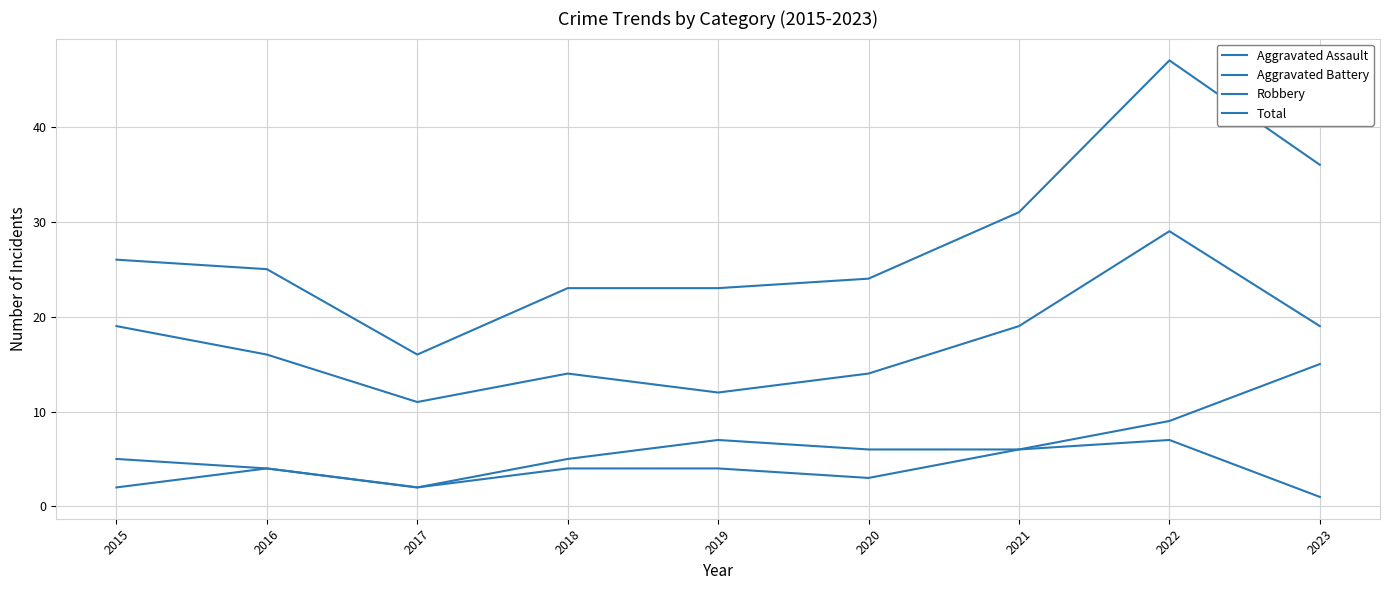

At which category is the sum across all series the highest?

2022